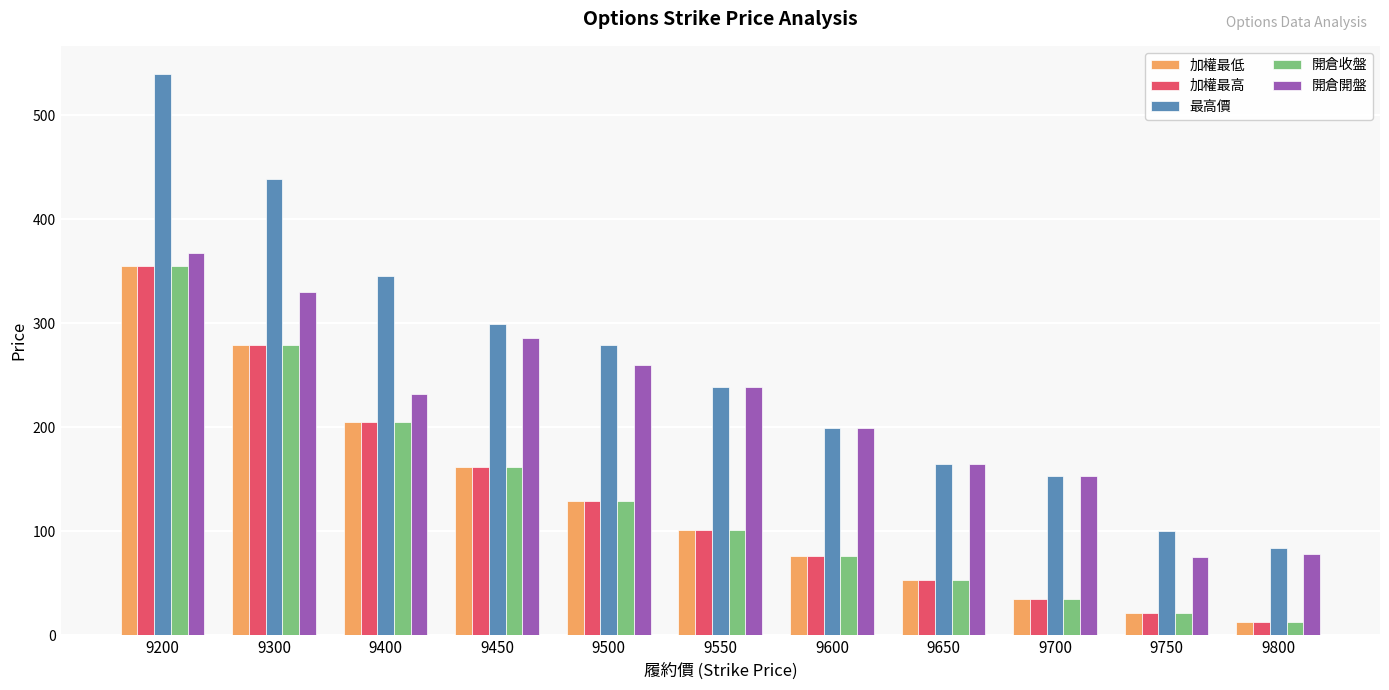

What is the sum of all 加權最高 values?

1430